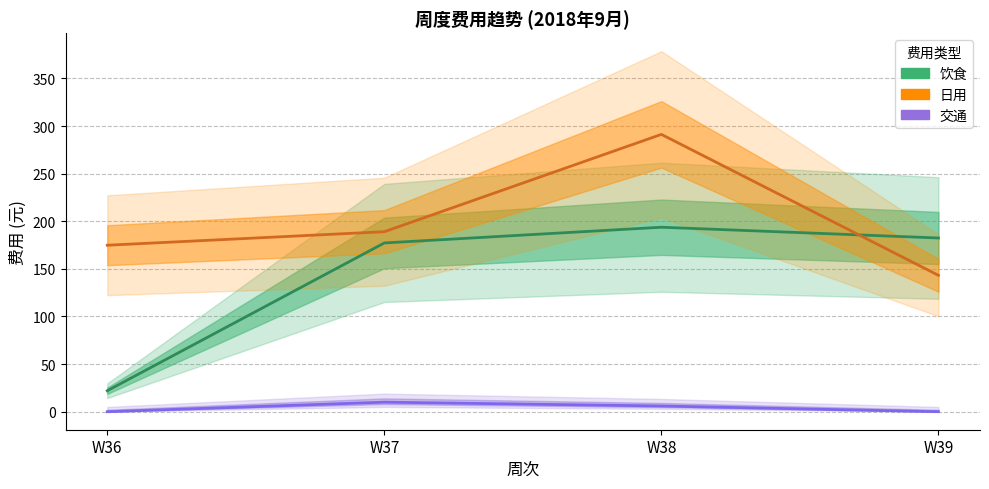

How many values in the 交通 series are below 6?

2